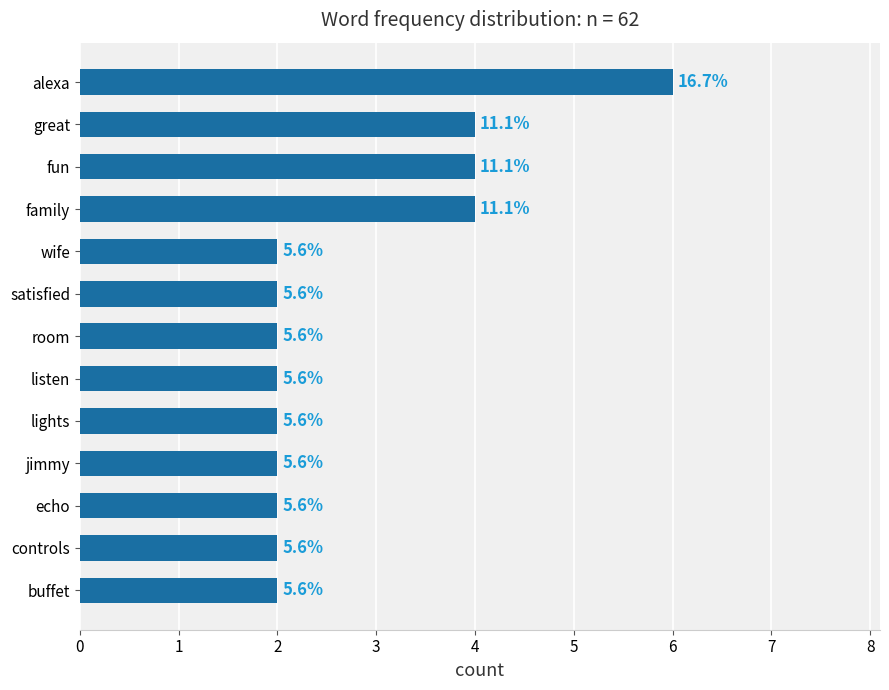

What is the minimum value shown in the chart?

2